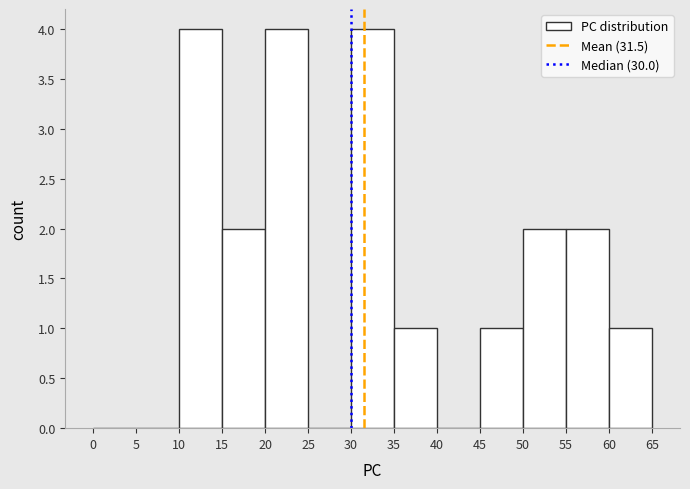

Reading left to right, list every bar in this chart as the range it spans on the x-axis followed by its height. The values are not printed on the chart, so give them approximately, as read against the axis.

0 to 5: 0
5 to 10: 0
10 to 15: 4
15 to 20: 2
20 to 25: 4
25 to 30: 0
30 to 35: 4
35 to 40: 1
40 to 45: 0
45 to 50: 1
50 to 55: 2
55 to 60: 2
60 to 65: 1